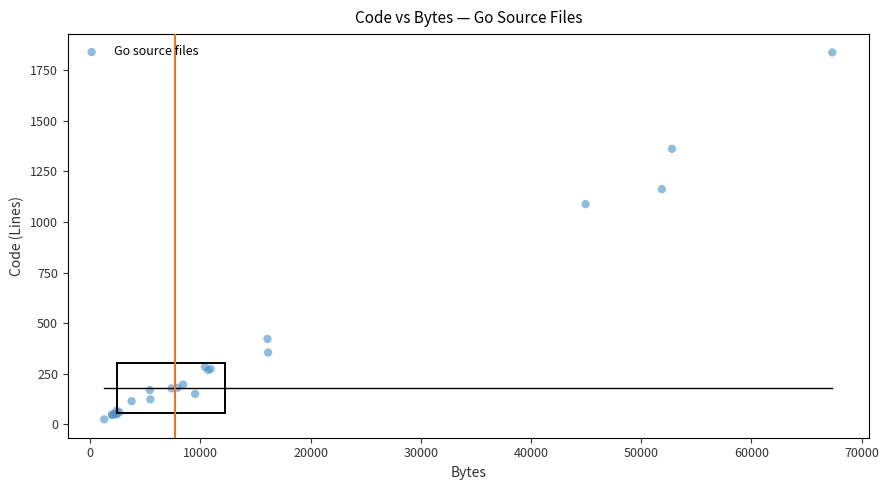

What Y value in the scatter plot is closest to 931?

1088